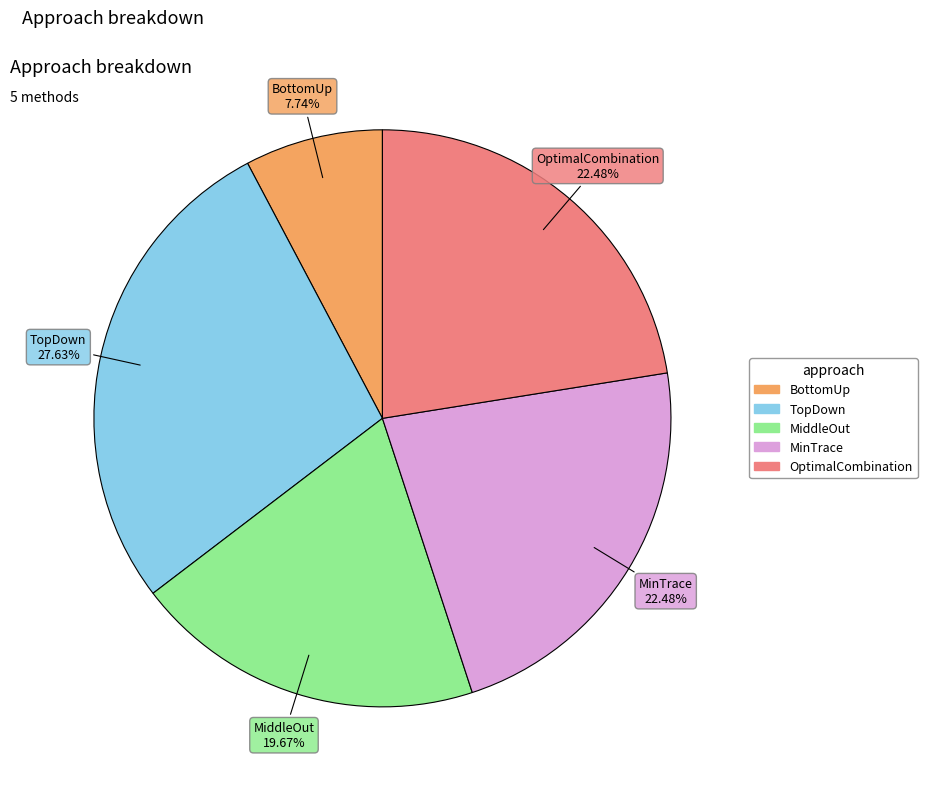

Count the number of slices in the pie.

5